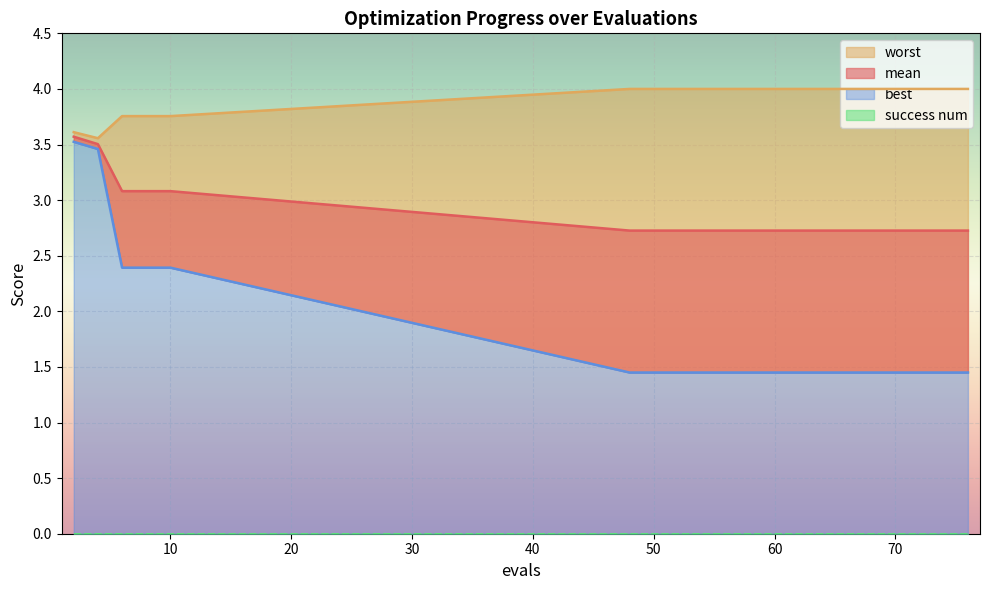

Which series has the largest range (max minus min)?

best